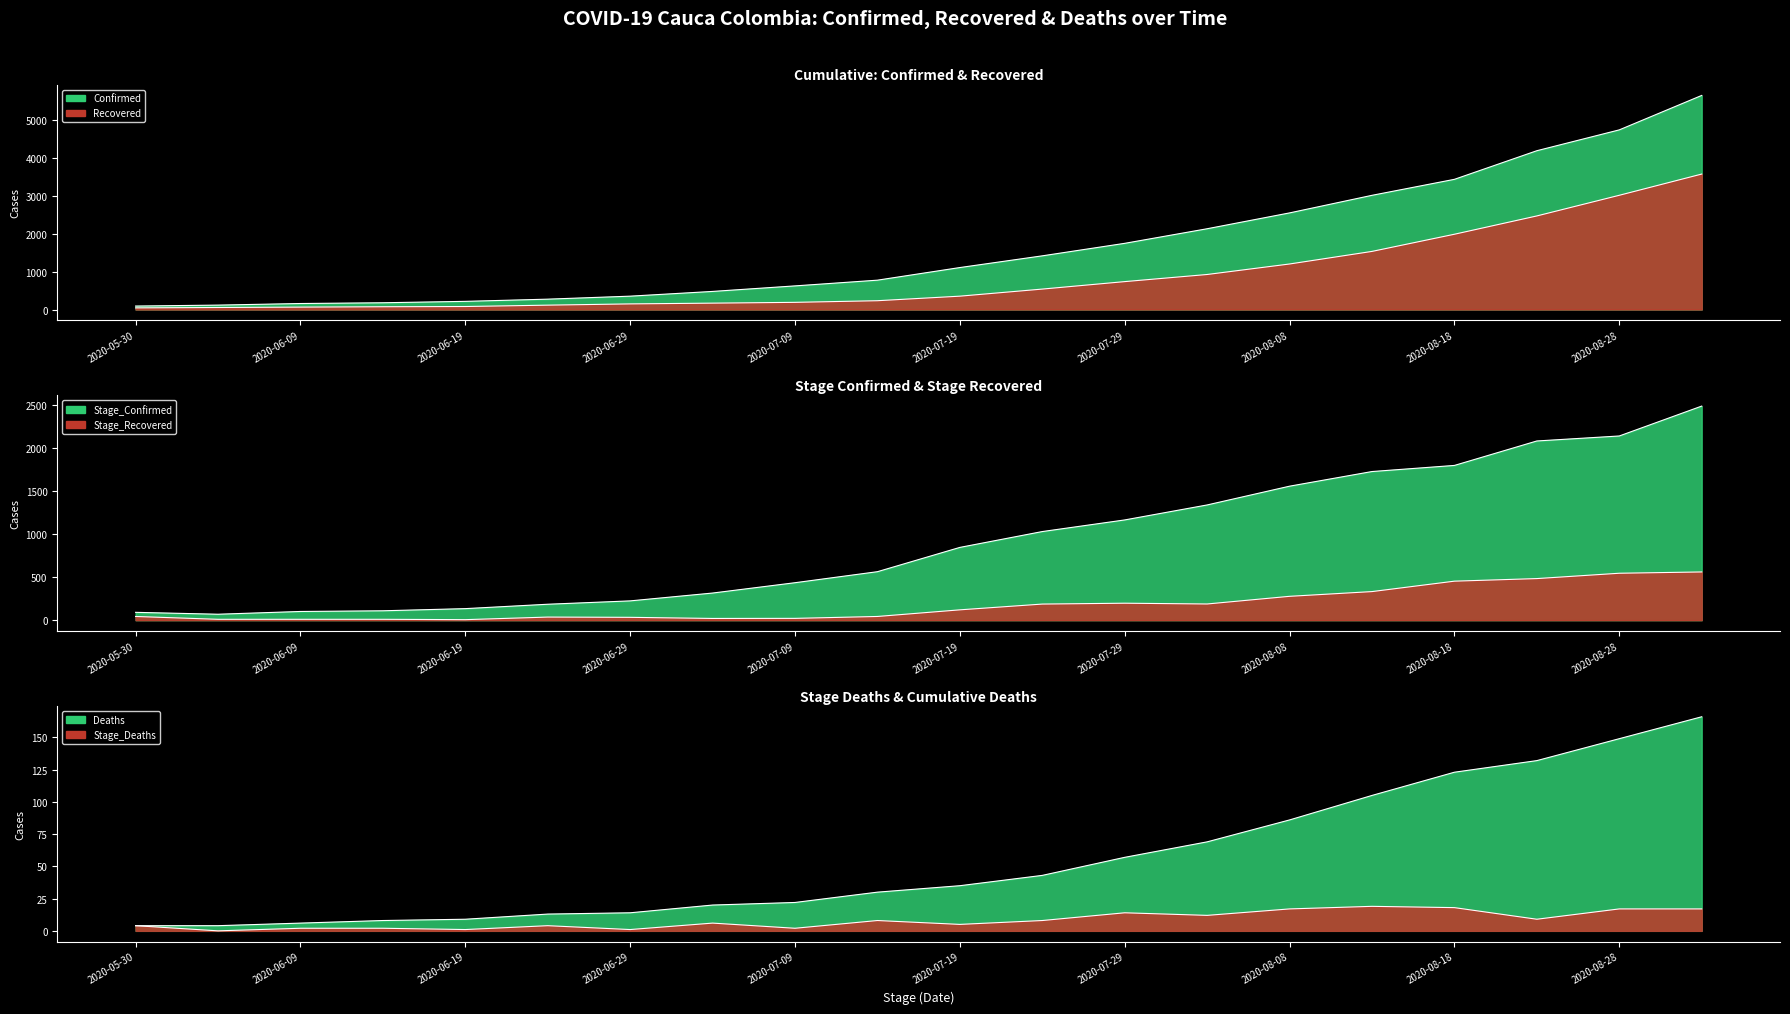

Is it true that Recovered line equals 88 at 2020-06-09?

False